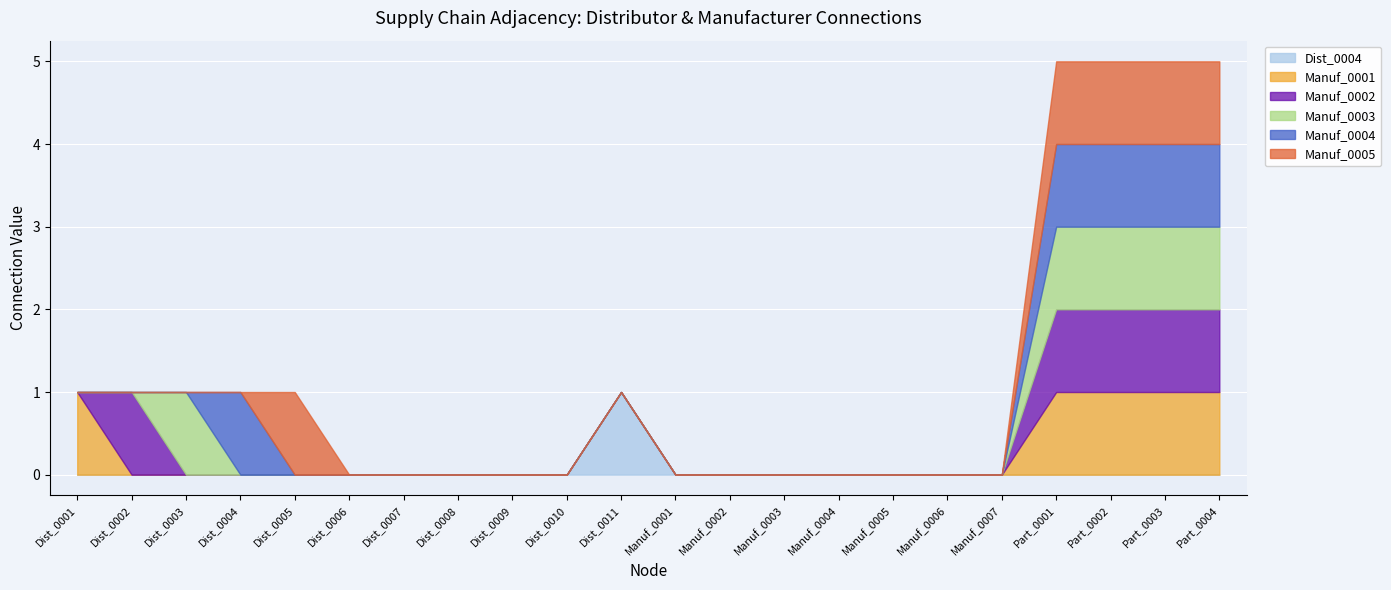

Which has a higher value, Dist_0003 or Dist_0004?

Dist_0003